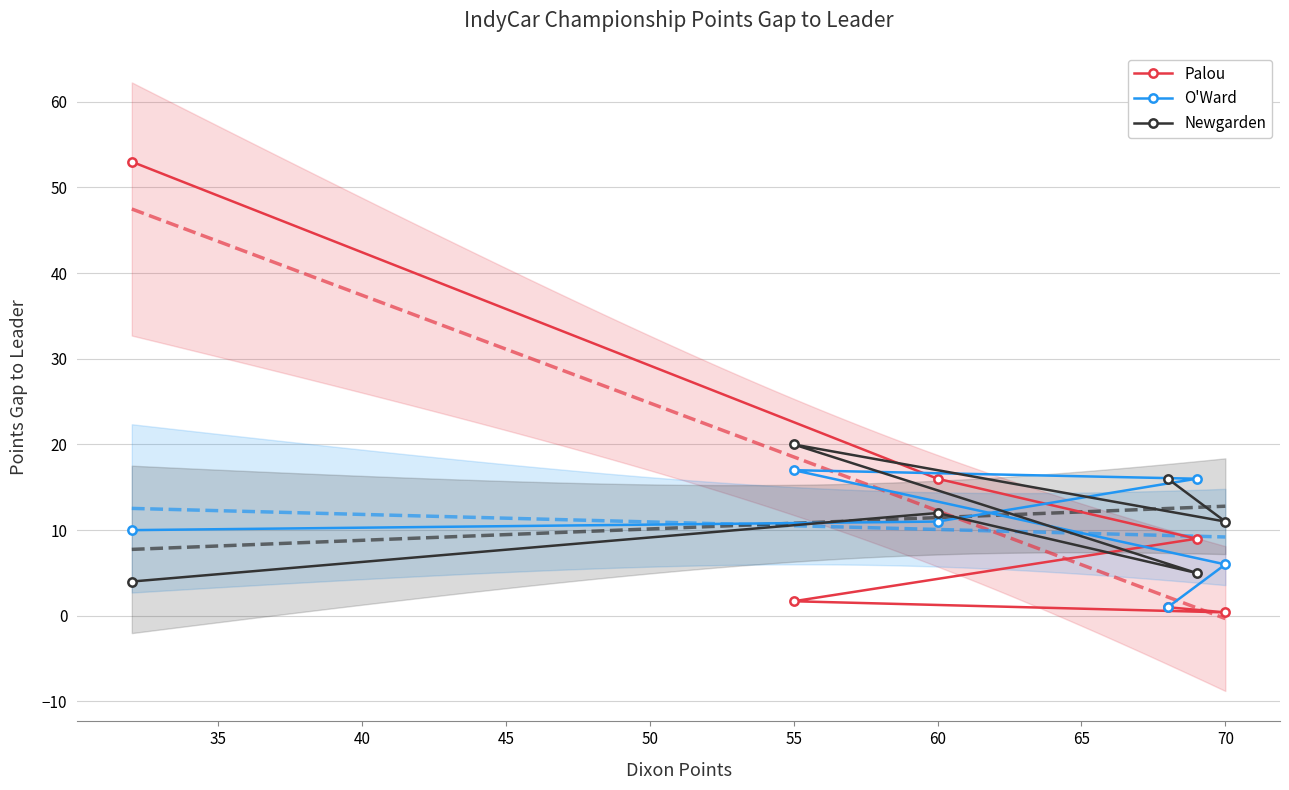

What is the difference between the maximum and minimum values in the Newgarden series?

16.0